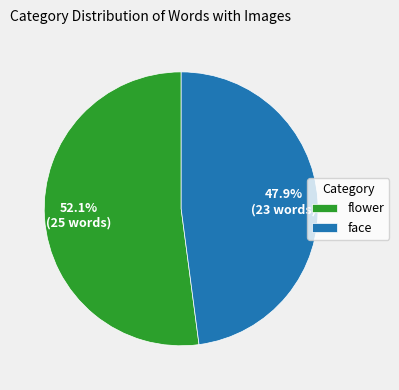

To the nearest percent, what is the difference between the largest and smallest slice percentages?

4%